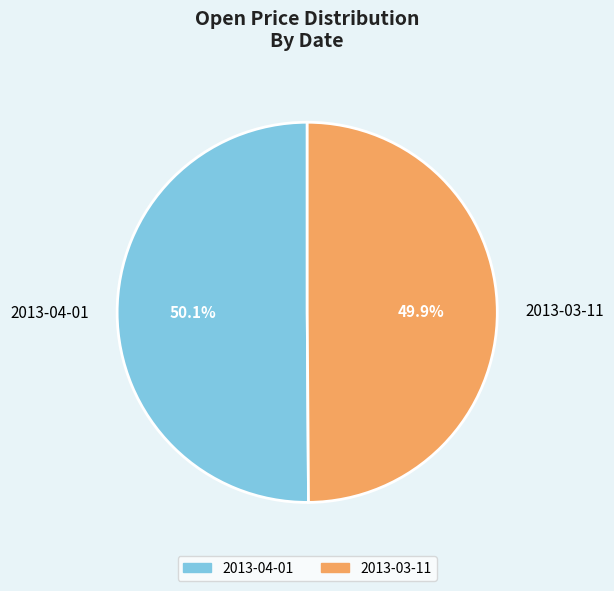

True or false: 2013-03-11 accounts for 36% of the total.

False